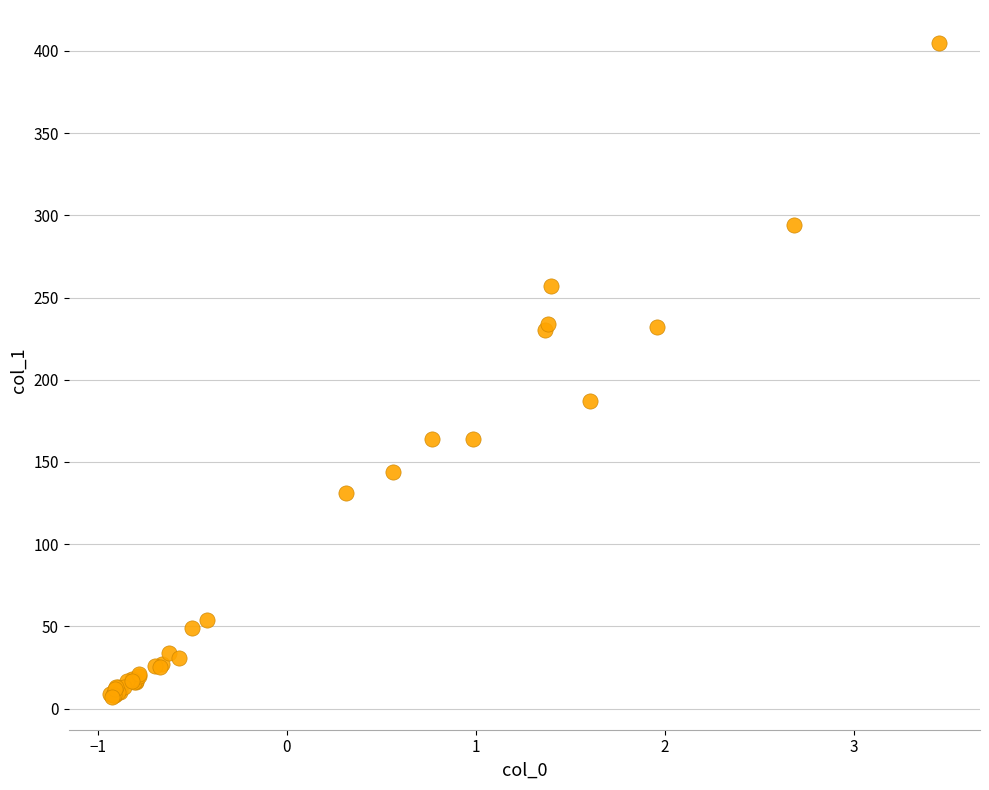

What Y value in the scatter plot is closest to 206?

187